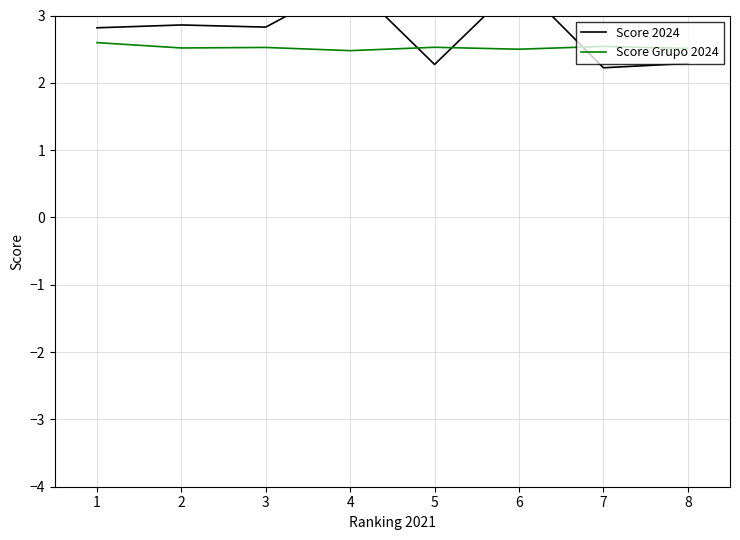

Where do Score Grupo 2024 and Score 2024 first cross each other?

4 and 5